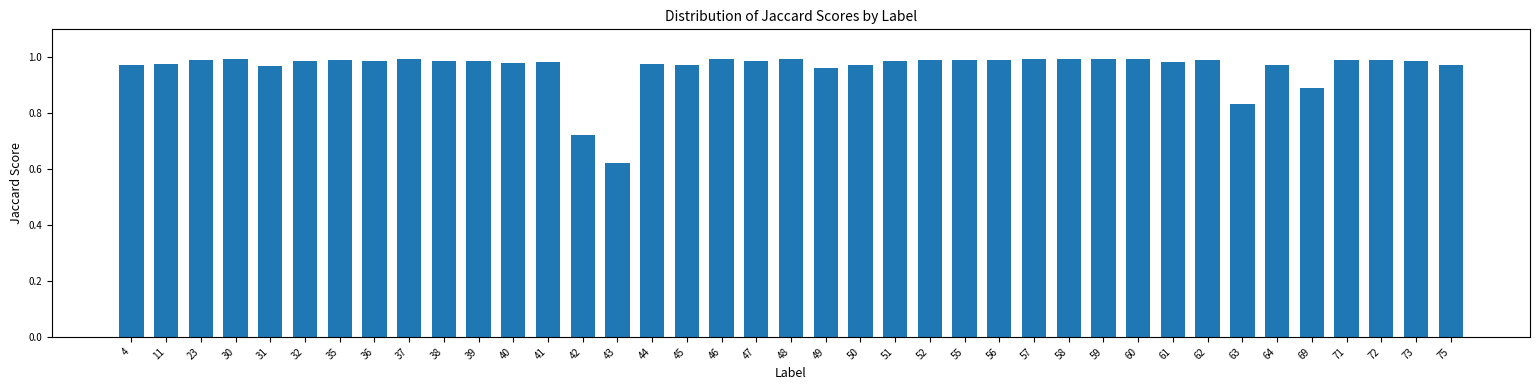

Which category has the lowest value across all series?

43